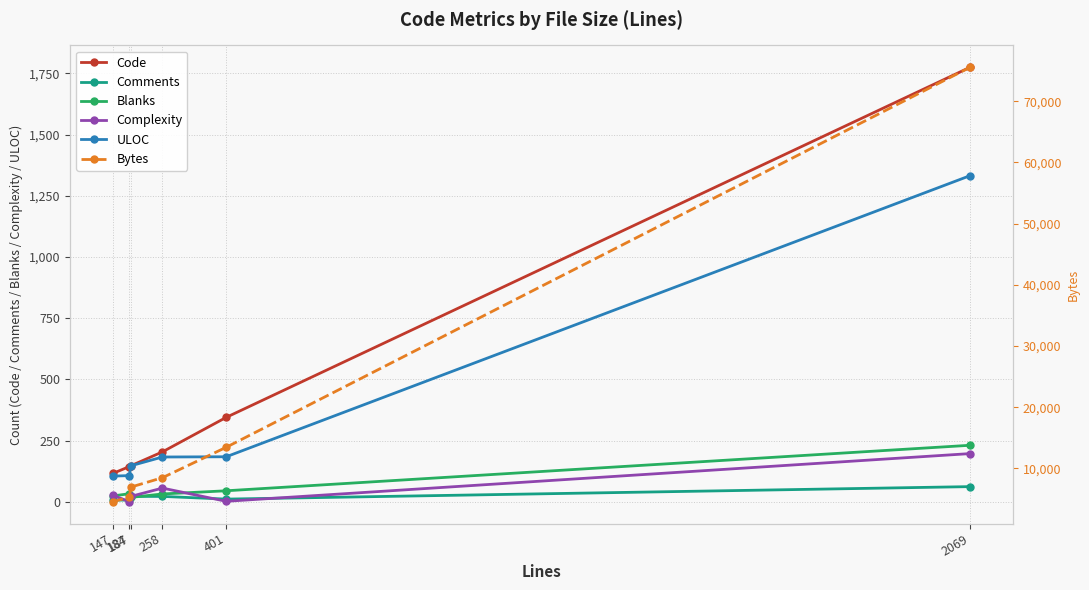

What is the total value across all series at 401?

14033